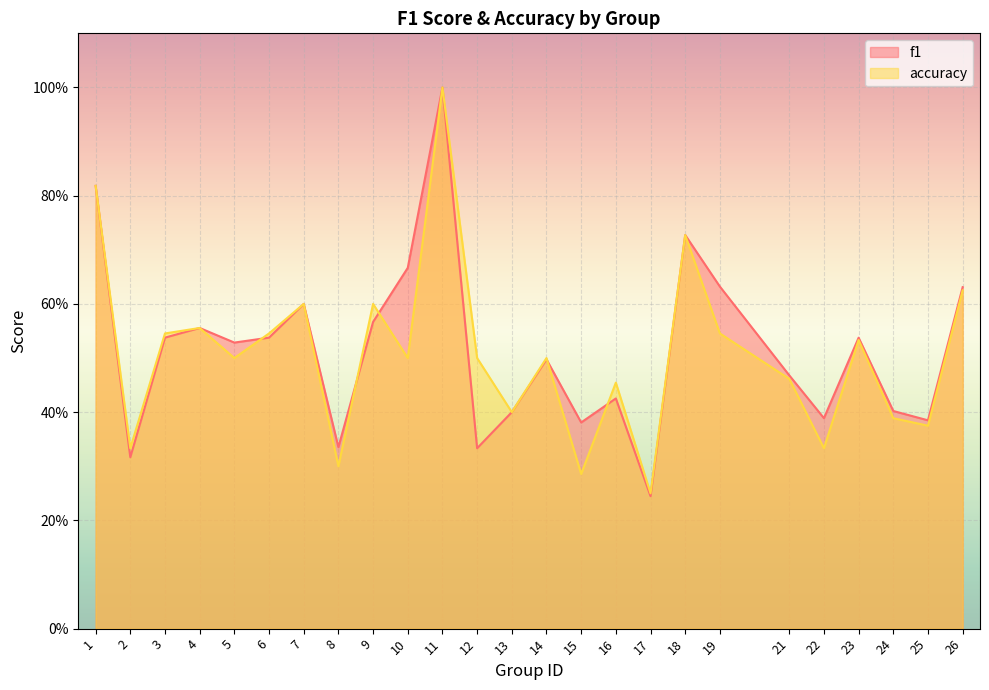

Which has a higher value, 7 or 8?

7